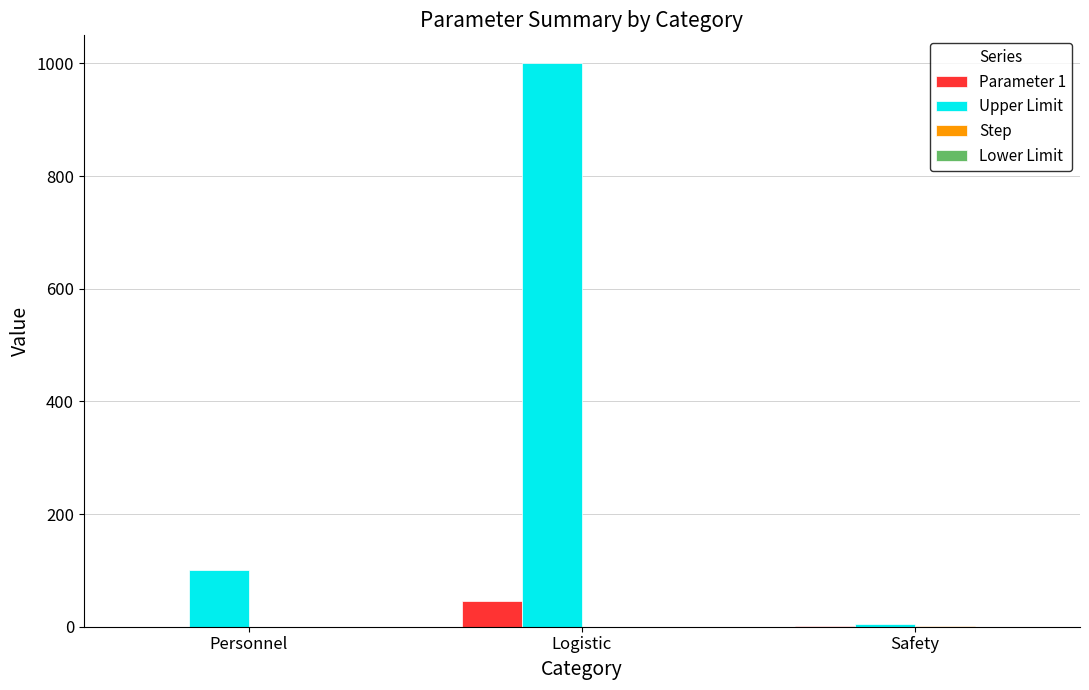

What is the sum of the Upper Limit values at Personnel and Logistic?

1100.0